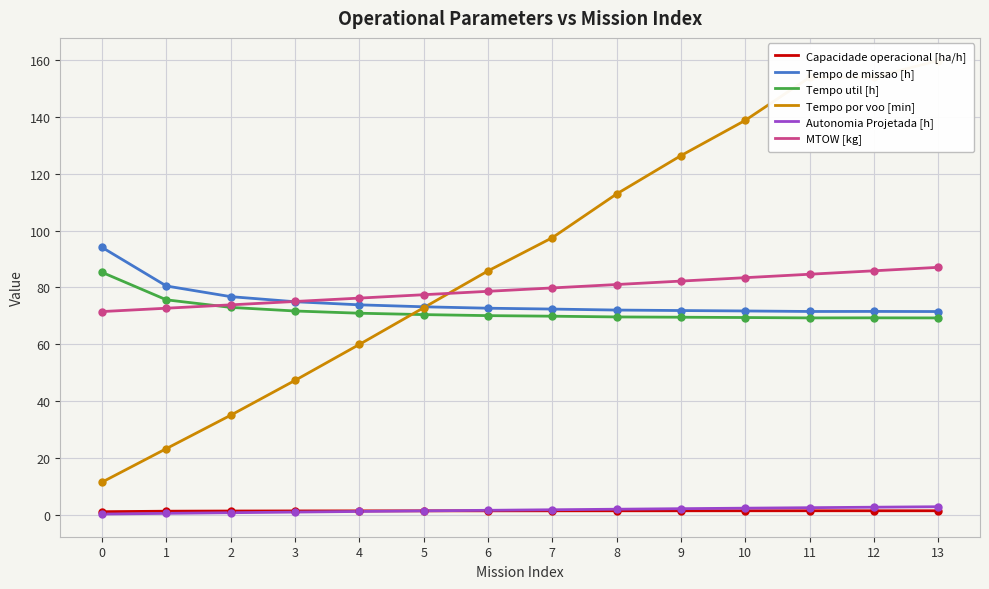

Which series has the largest Y range (max minus min)?

Tempo por voo [min]